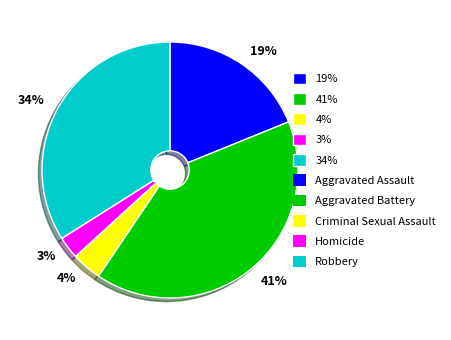

Combined, do 4% and 19% account for over 50%?

No